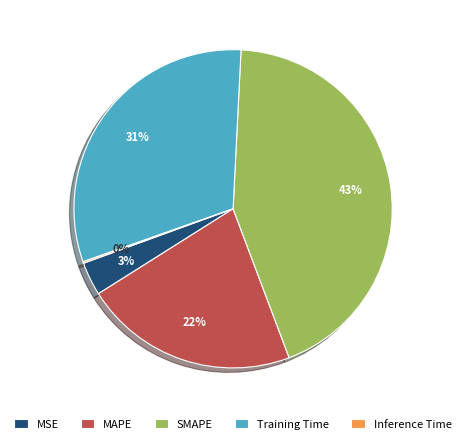

To the nearest percent, what percentage of the pie is SMAPE?

43%